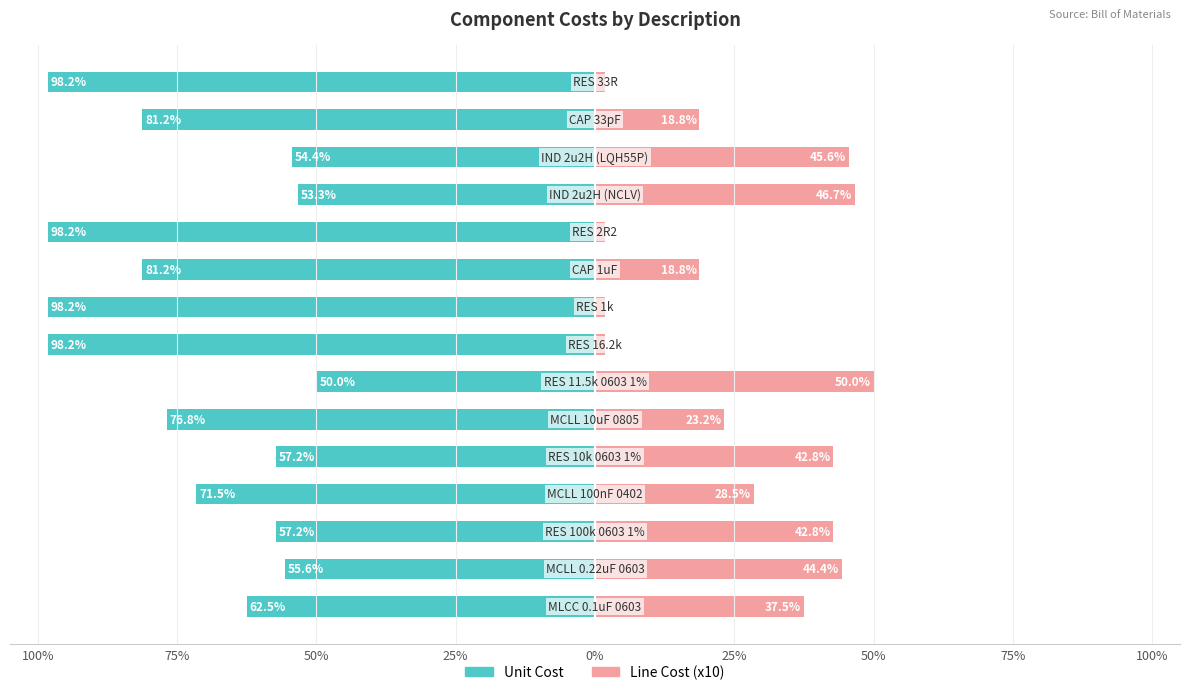

Between 25% and 100%, which series saw the biggest shift?

Line Cost (x10)